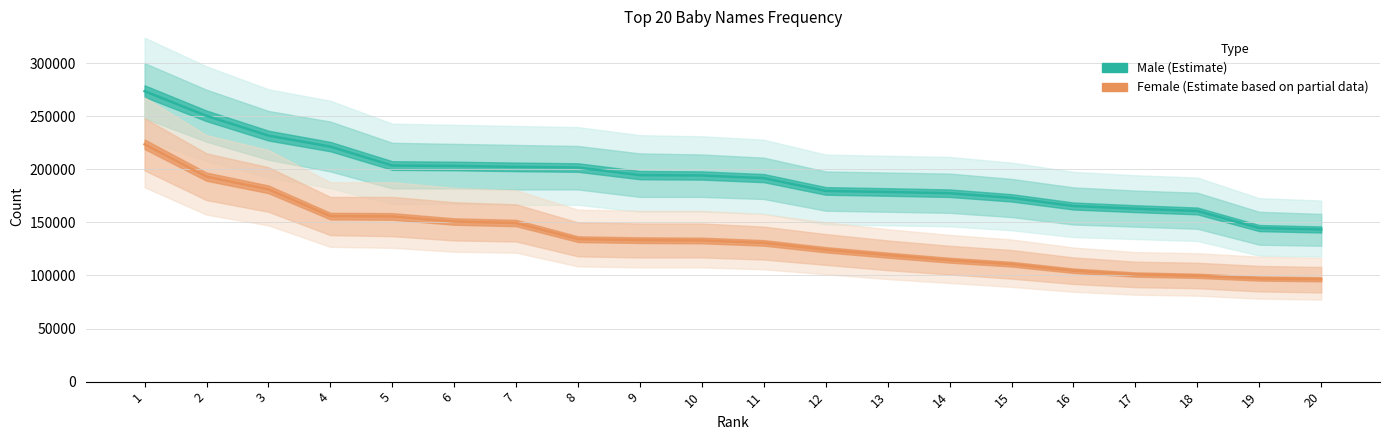

The value of Male at 20 is 143321. True or false?

True